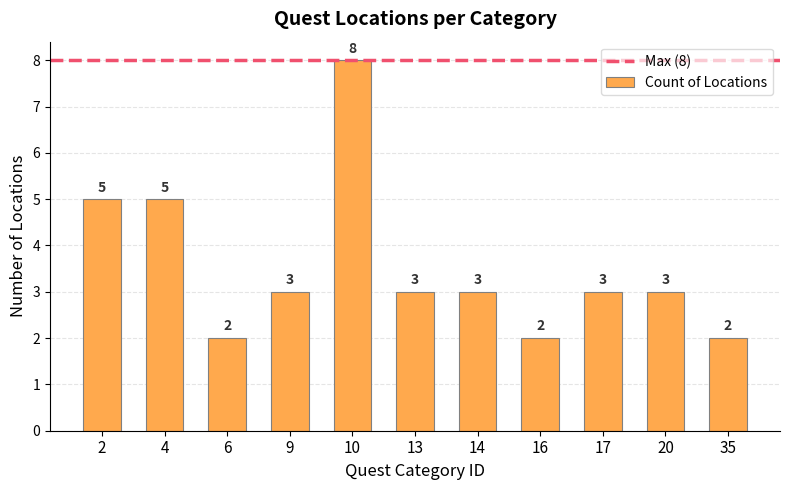

The value at 16 is 3. True or false?

False